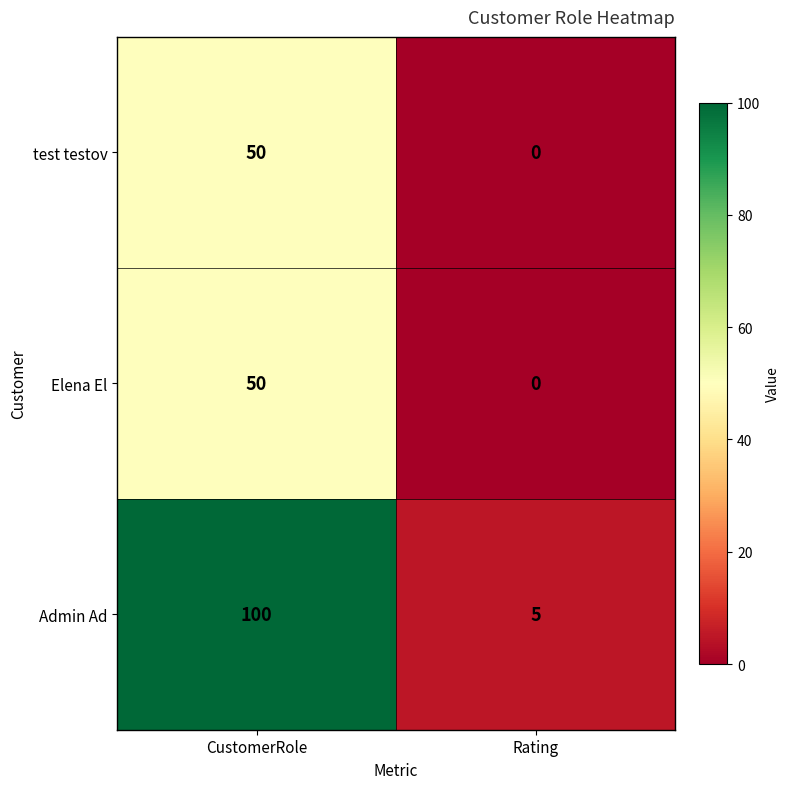

What is the sum of the Admin Ad values at CustomerRole and Rating?

105